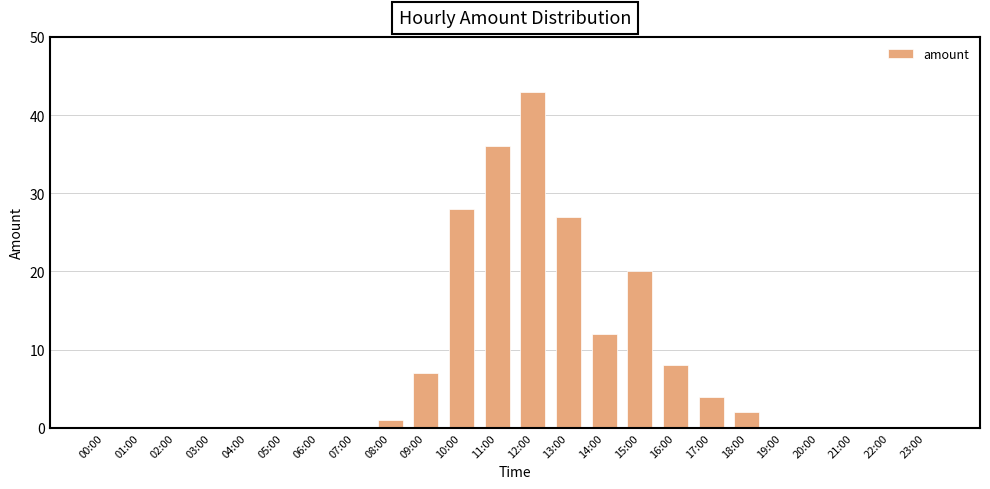

What is the greatest value displayed?

43